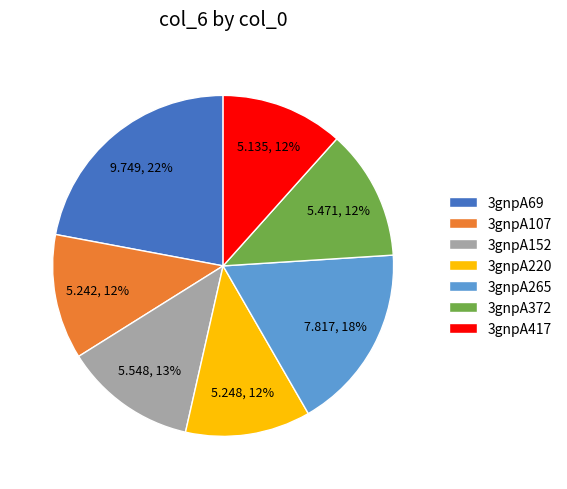

Do 3gnpA220 and 3gnpA152 together represent more than half of the pie?

No